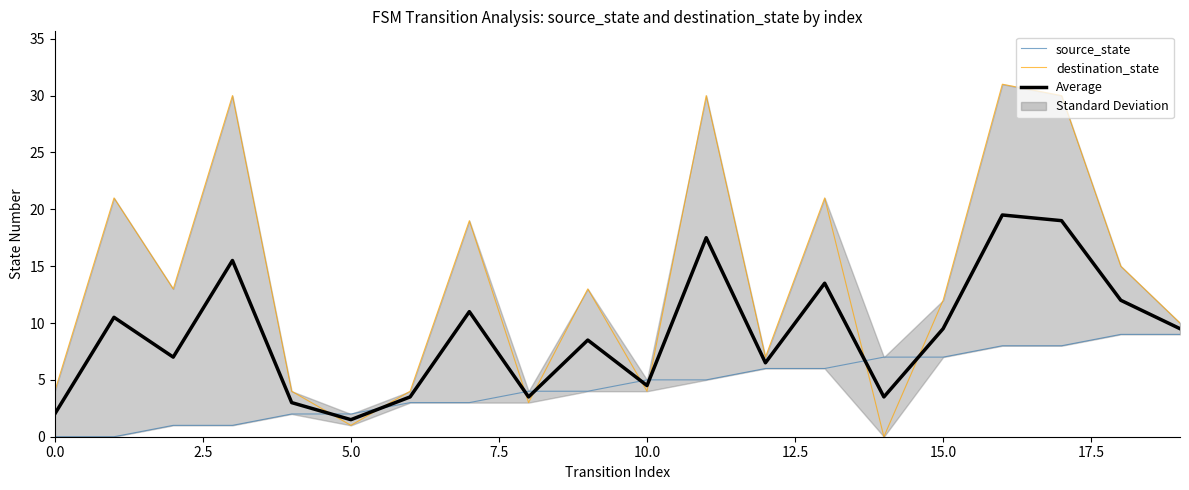

What is the difference between the maximum and minimum values in the destination_state series?

31.0